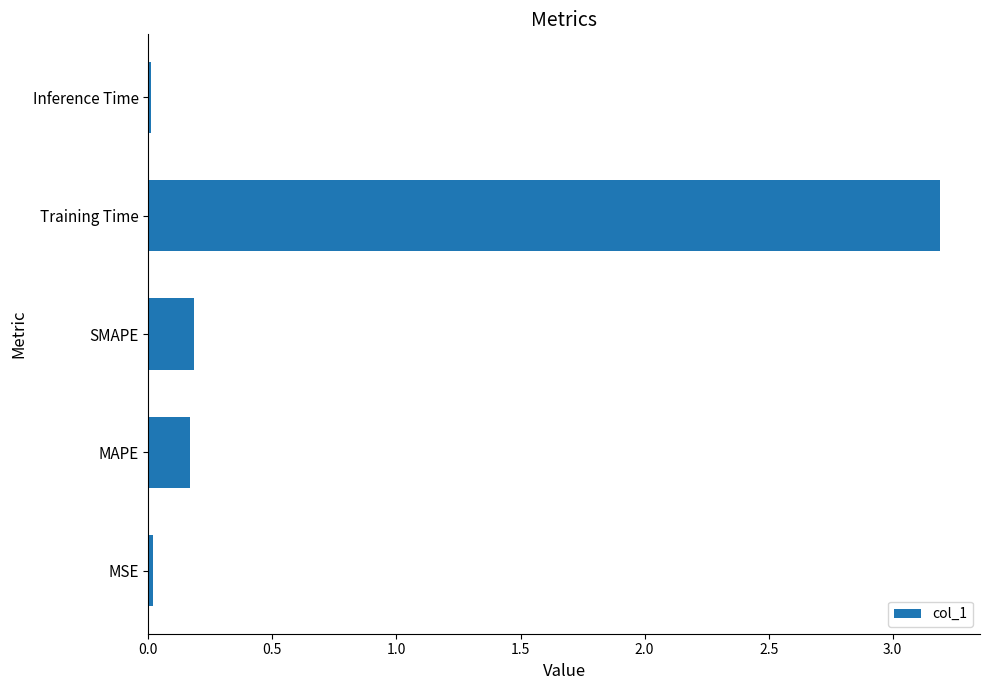

True or false: the data shows 0.2 at SMAPE.

True